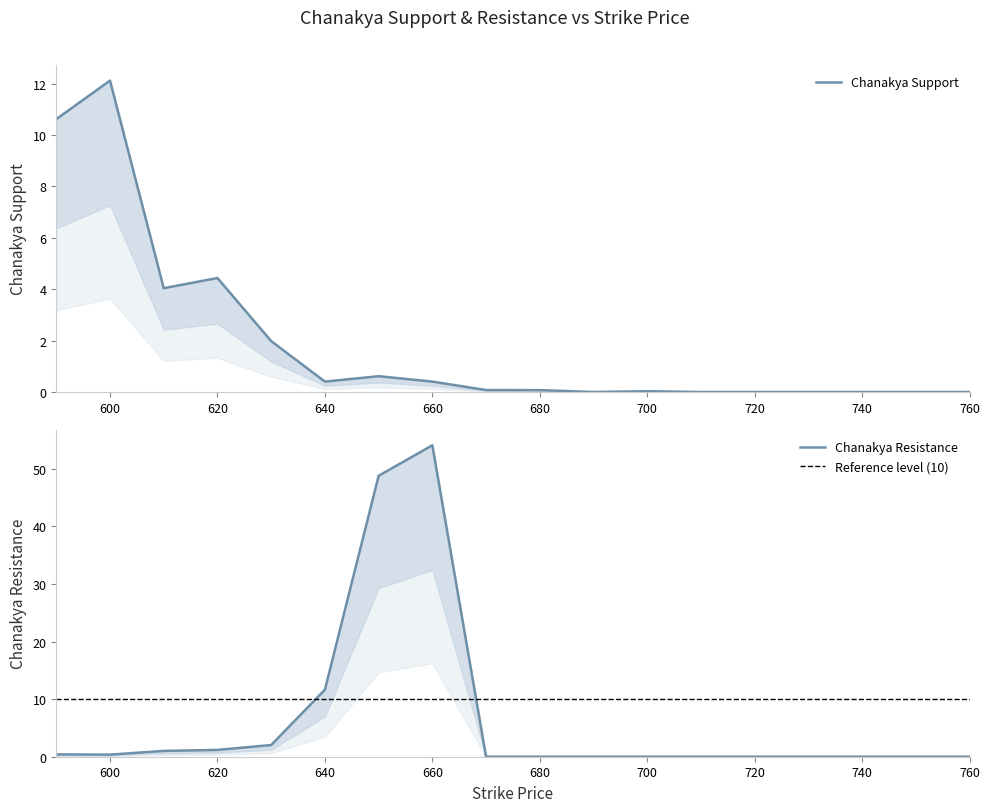

What is the total value across all series at 650?

49.4